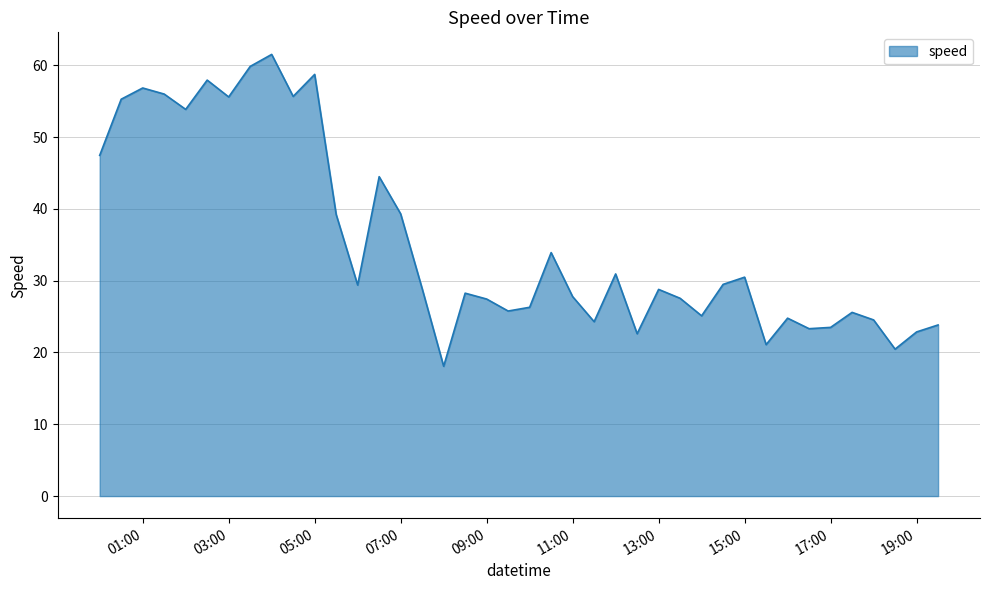

What is the maximum value shown in the chart?

61.5